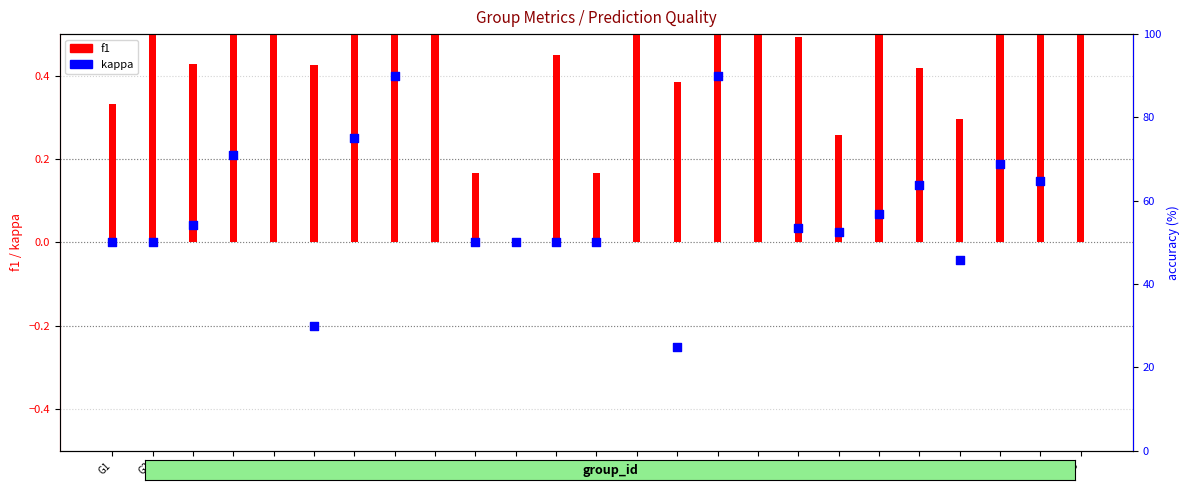

Which series contains the lowest Y value?

kappa